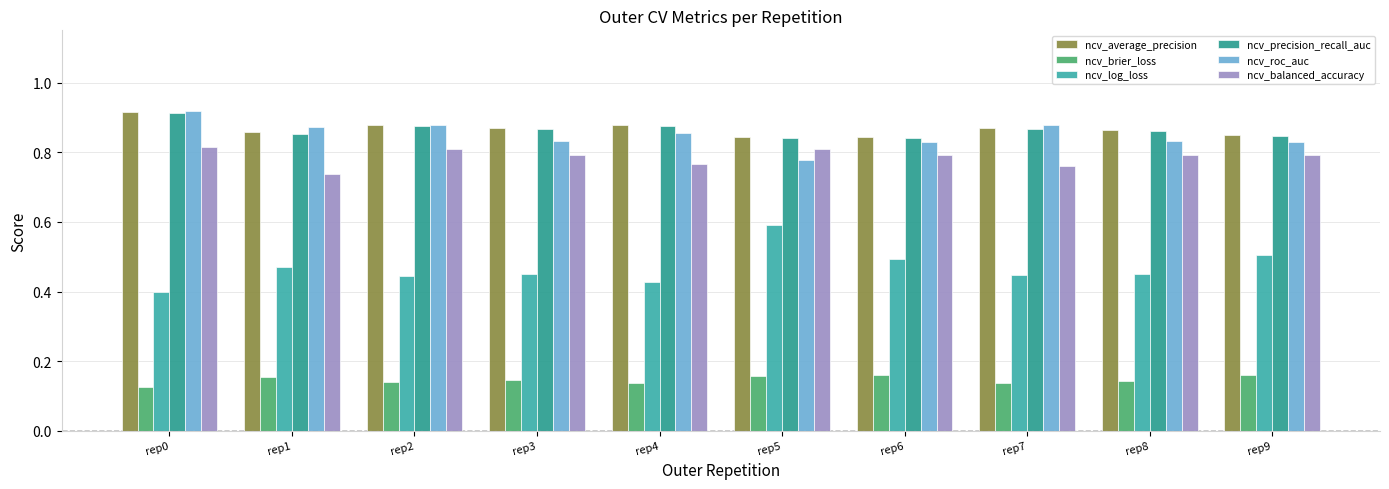

What is the minimum value for ncv_log_loss?

0.4